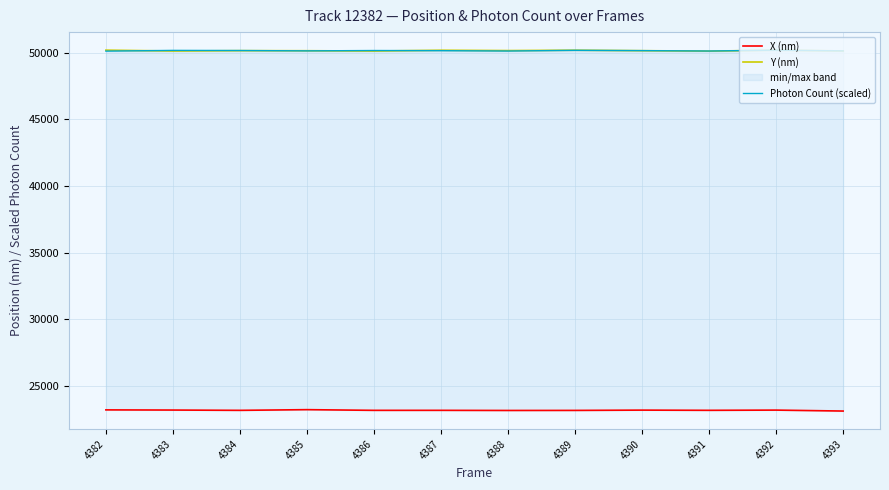

What is the greatest value displayed?

50199.0